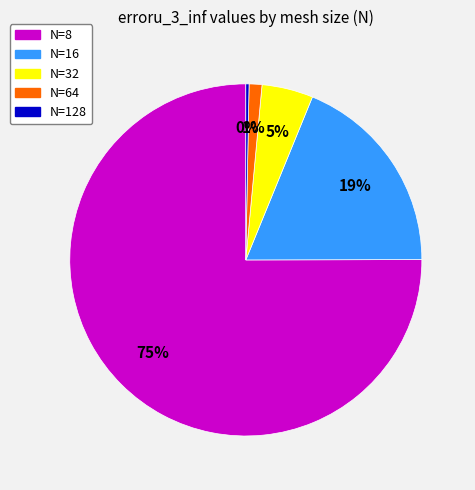

Count the number of slices in the pie.

5